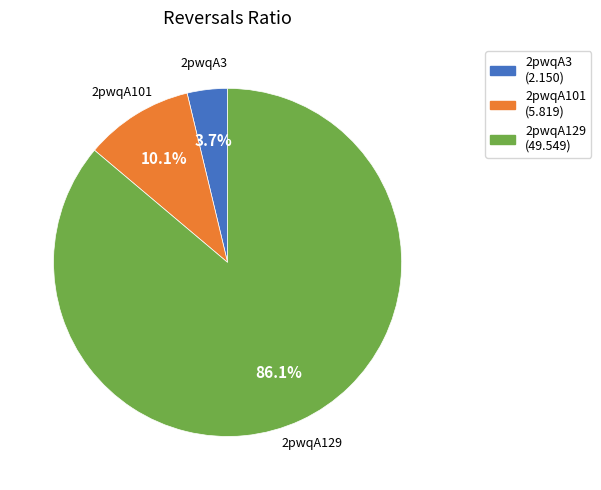

Between 2pwqA3 and 2pwqA129, which is larger?

2pwqA129